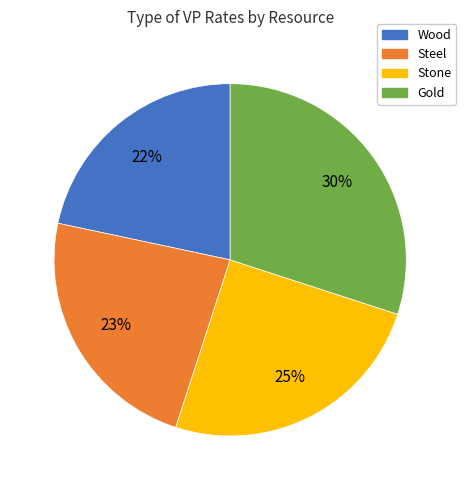

The Wood slice represents 34% of the pie. True or false?

False